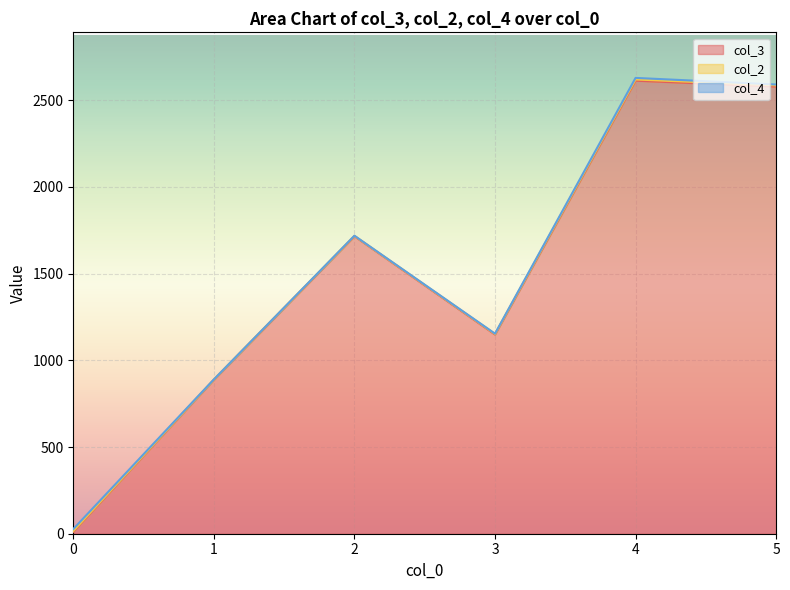

How many times do col_4 and col_2 cross each other?

2